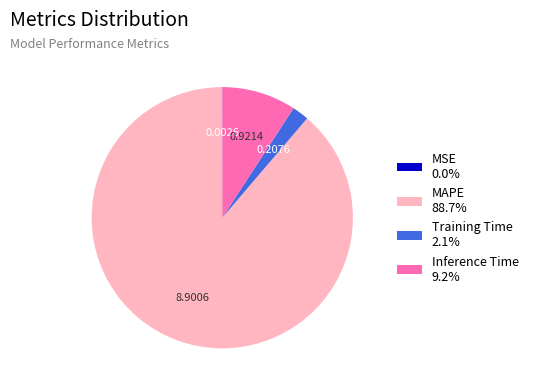

Is there any slice that represents more than half of the pie?

Yes